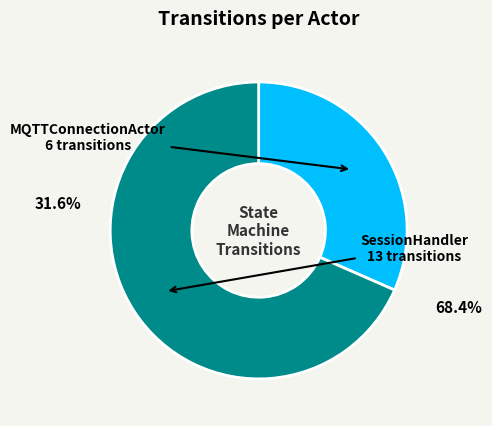

Combined, do SessionHandler and MQTTConnectionActor account for over 50%?

Yes